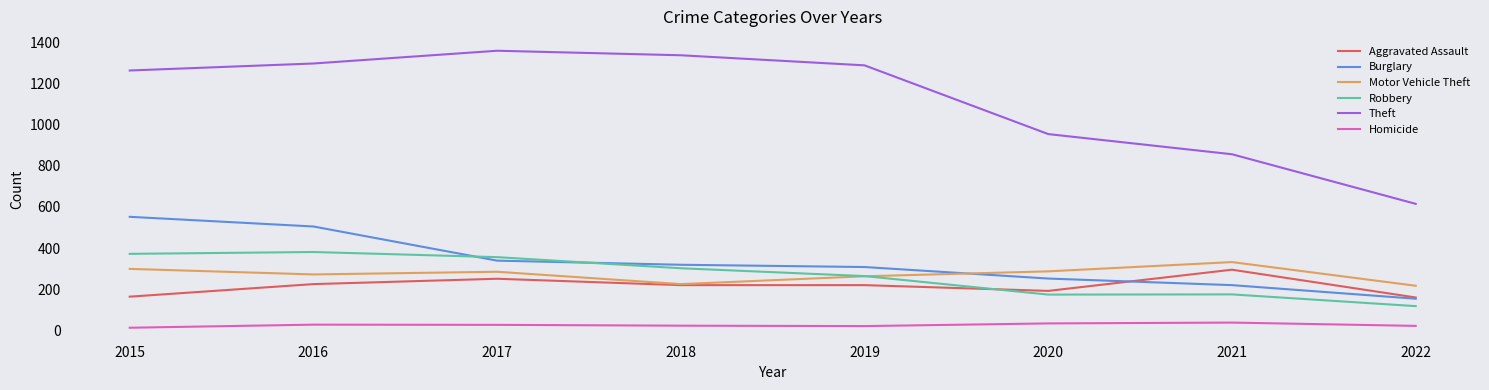

True or false: Theft and Homicide cross at least once.

False